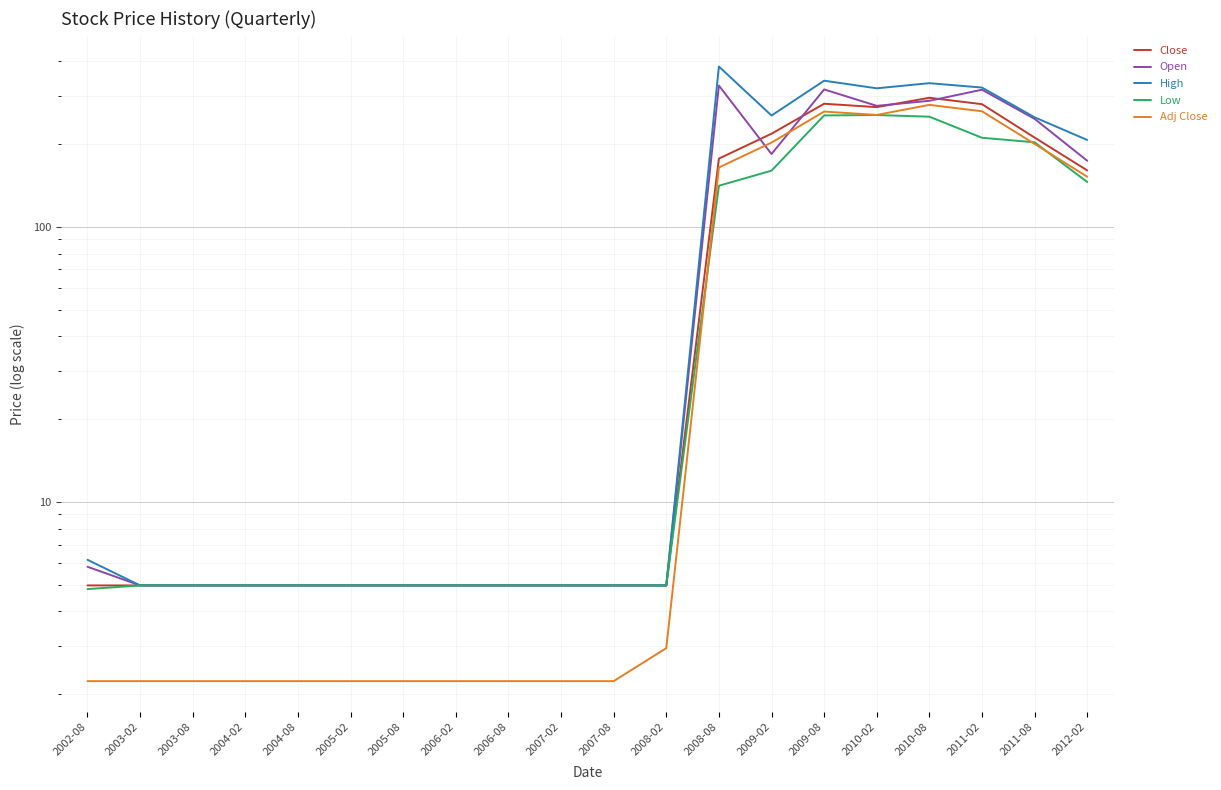

At which category is the sum across all series the highest?

2009-08